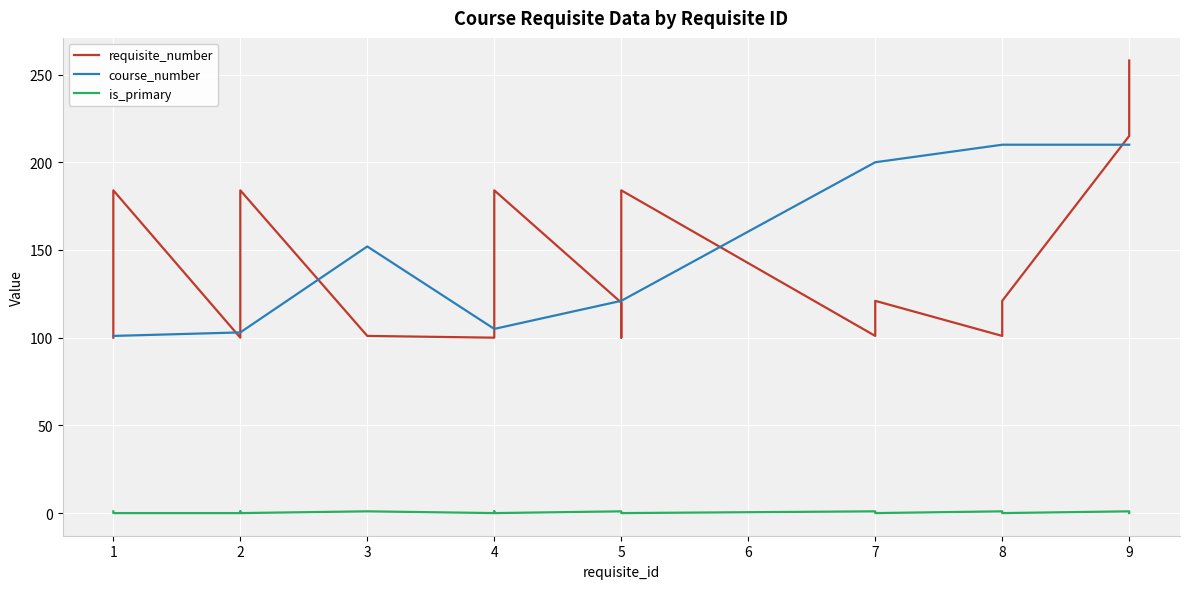

At 8, list the series in order from largest to smallest.

course_number, requisite_number, is_primary